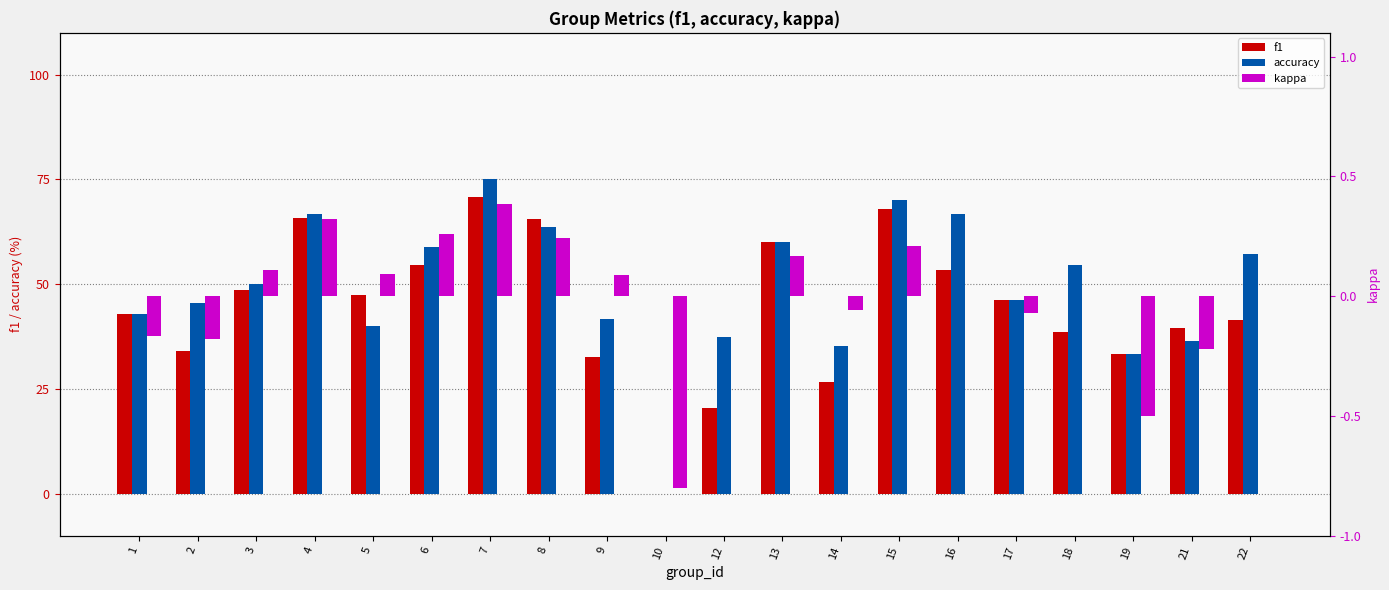

The f1 series shows 10.4 at 14. True or false?

False